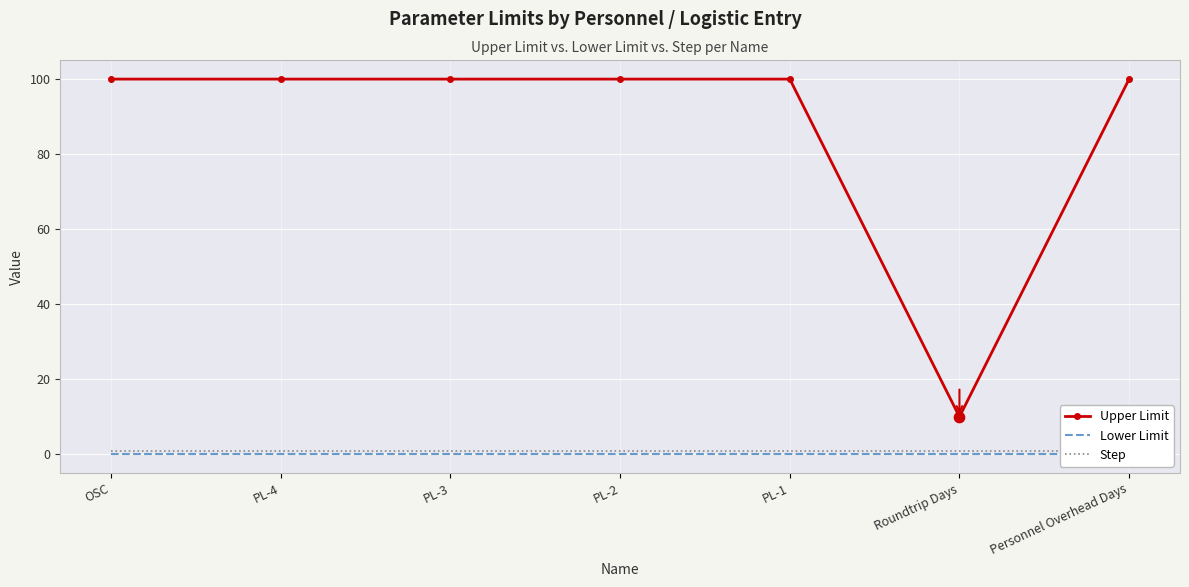

Which series contains the lowest Y value?

Lower Limit